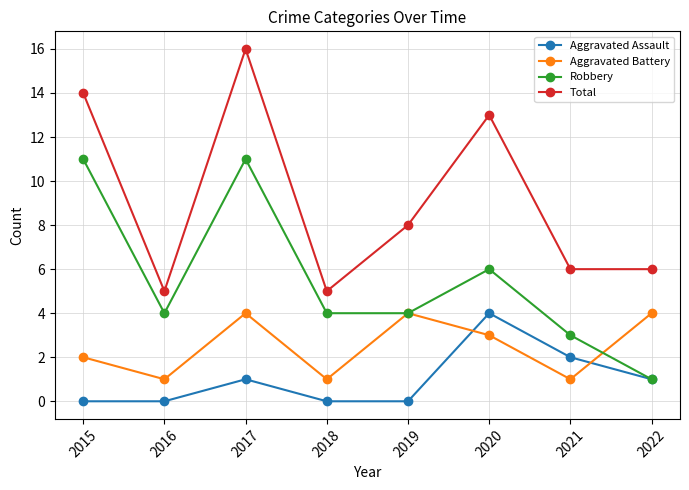

What is the sum of all Aggravated Battery values?

20